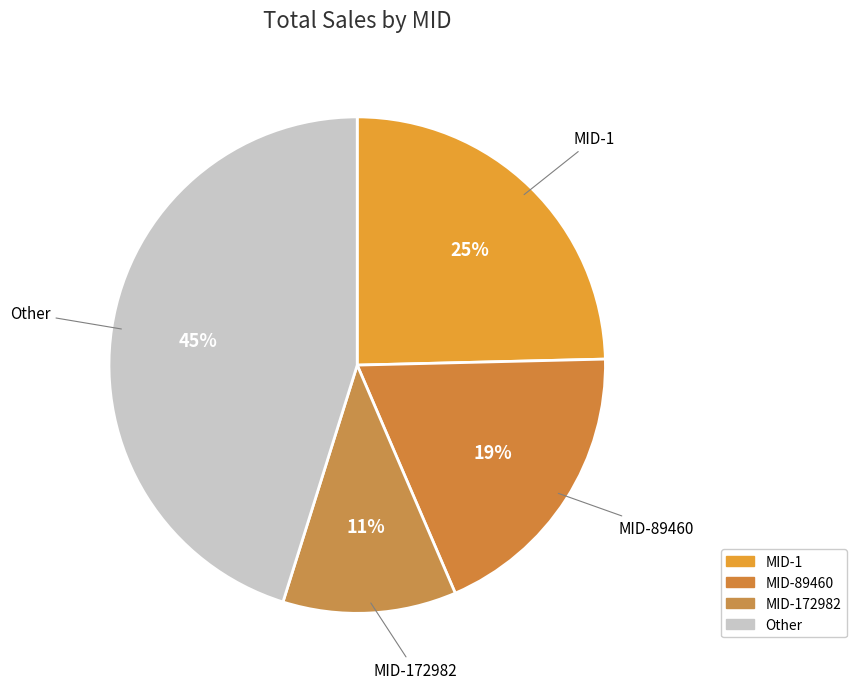

How many segments does this pie chart have?

4